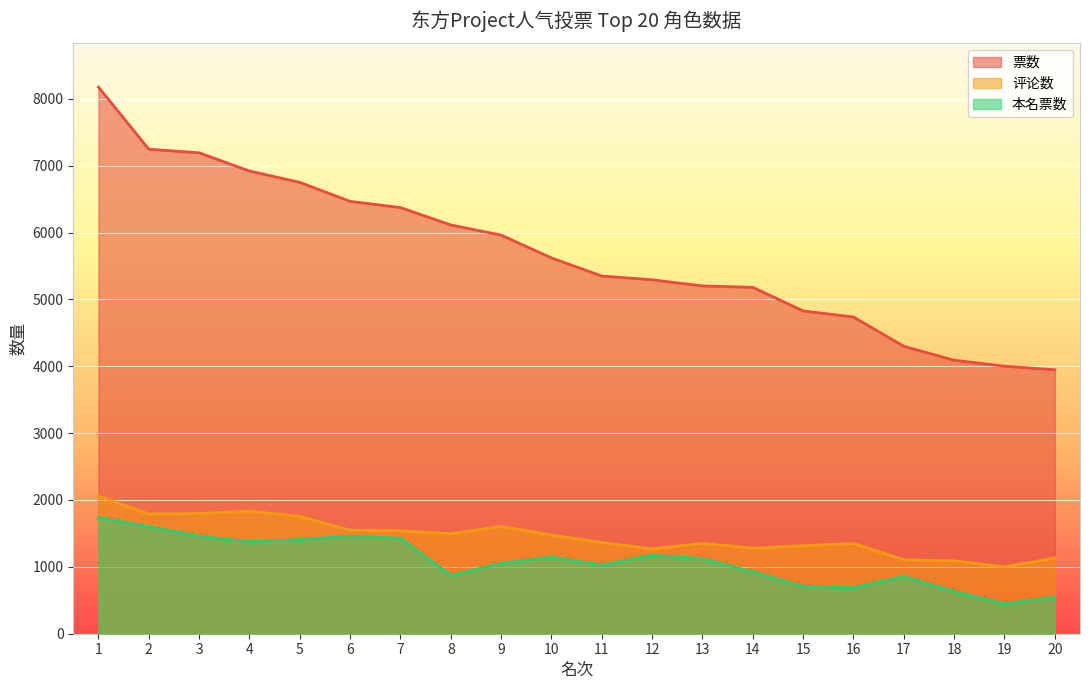

What is the maximum value shown in the chart?

8175